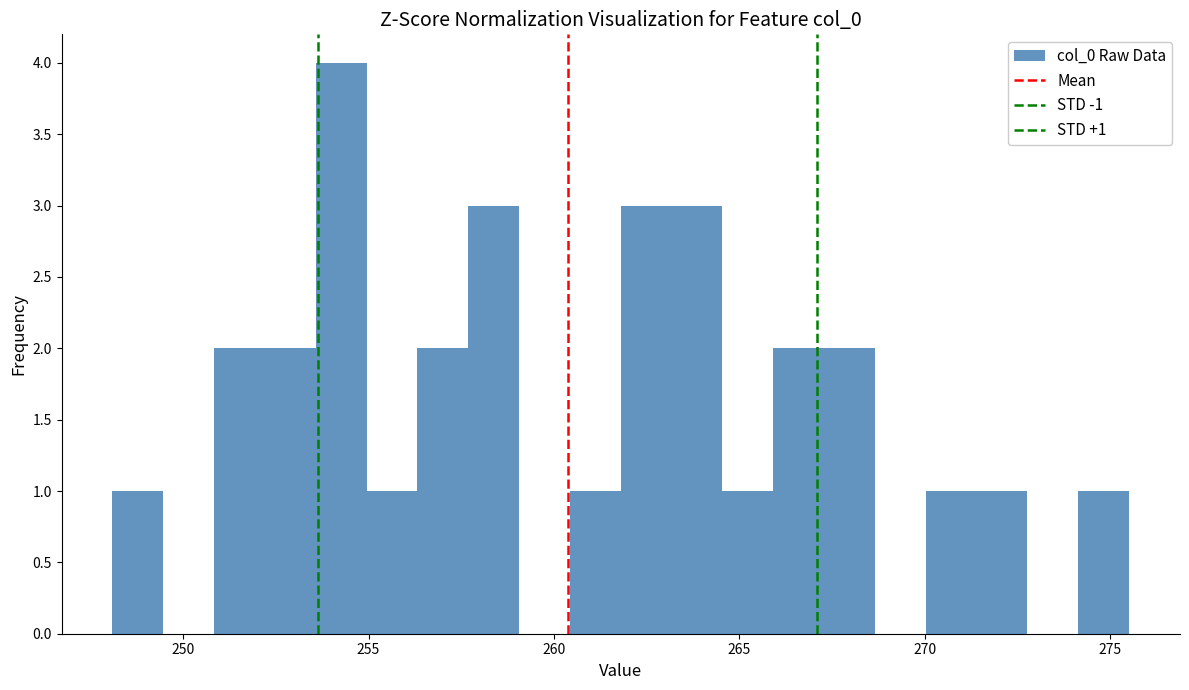

Around what value on the x-axis is the tallest bar? Give the approximate position of its centre, as read against the axis.

254.5